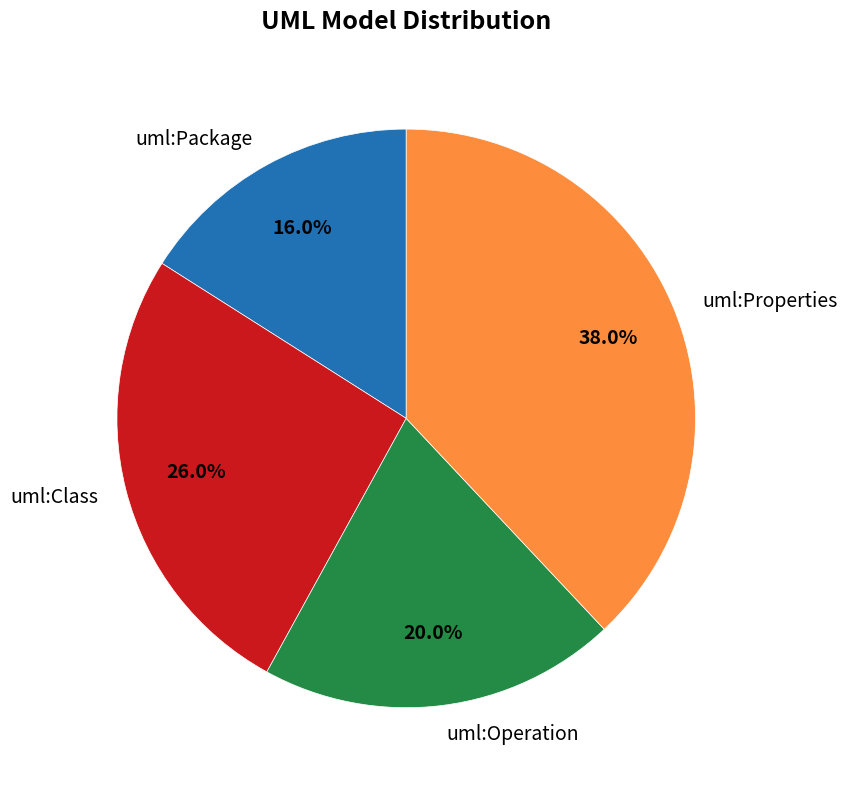

Rank the categories by value from highest to lowest.

uml:Properties, uml:Class, uml:Operation, uml:Package